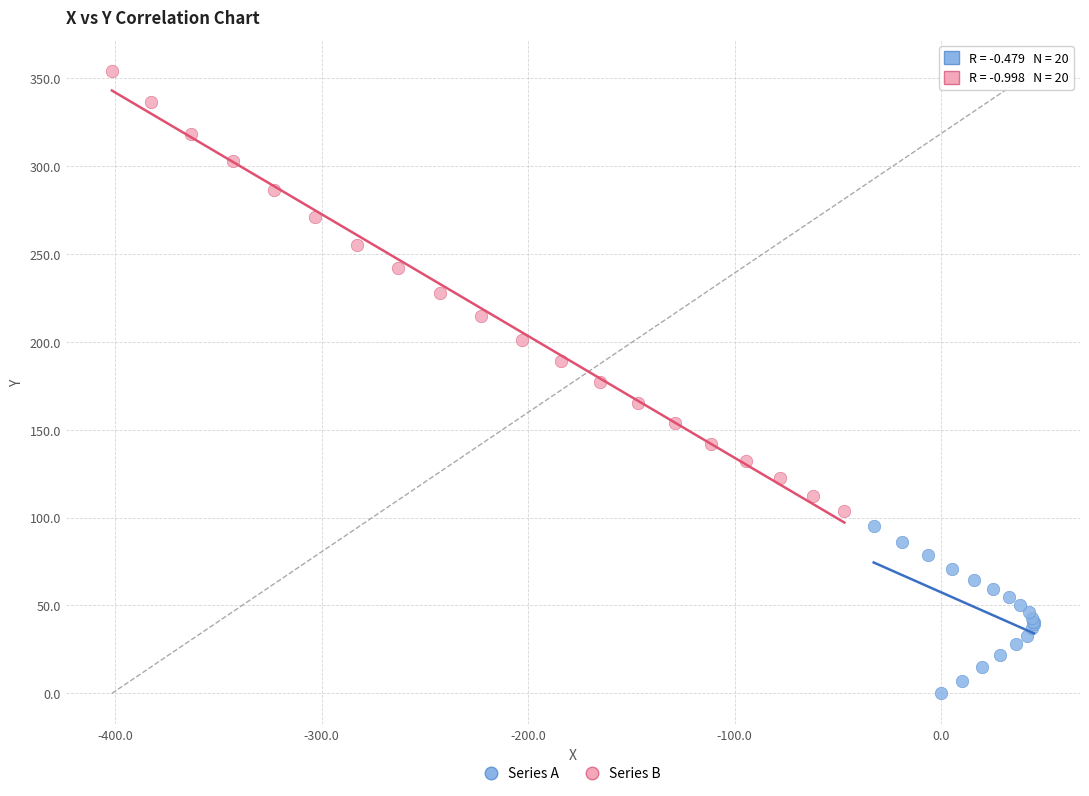

Which series reaches the minimum Y coordinate?

Series A